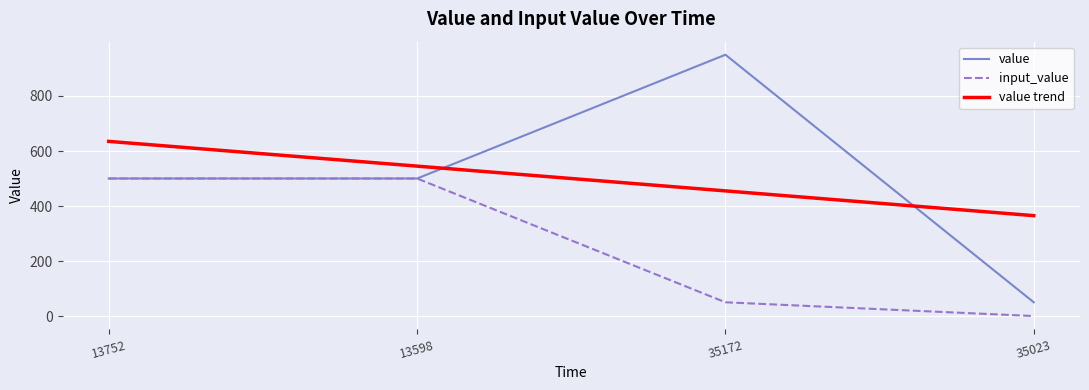

What is the spread (max minus min) of values at 35172?

900.0